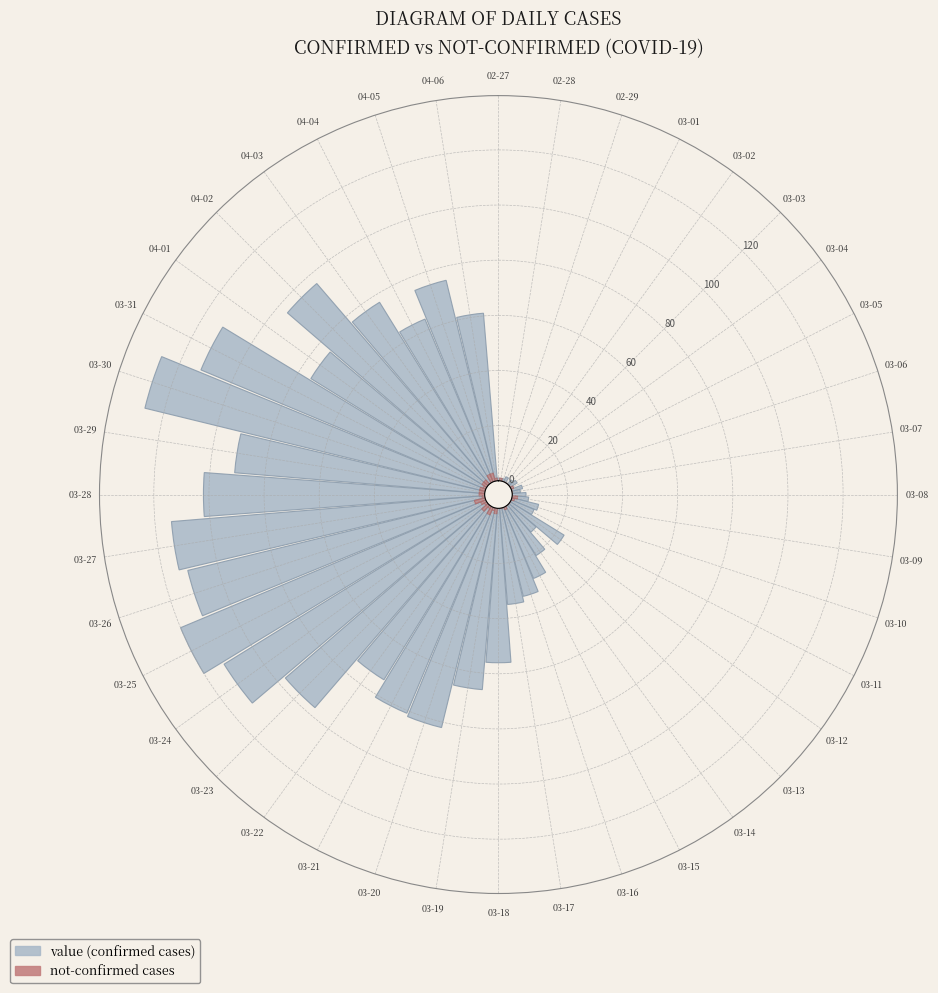

Which series changed the most between 03-08 and 03-26?

value